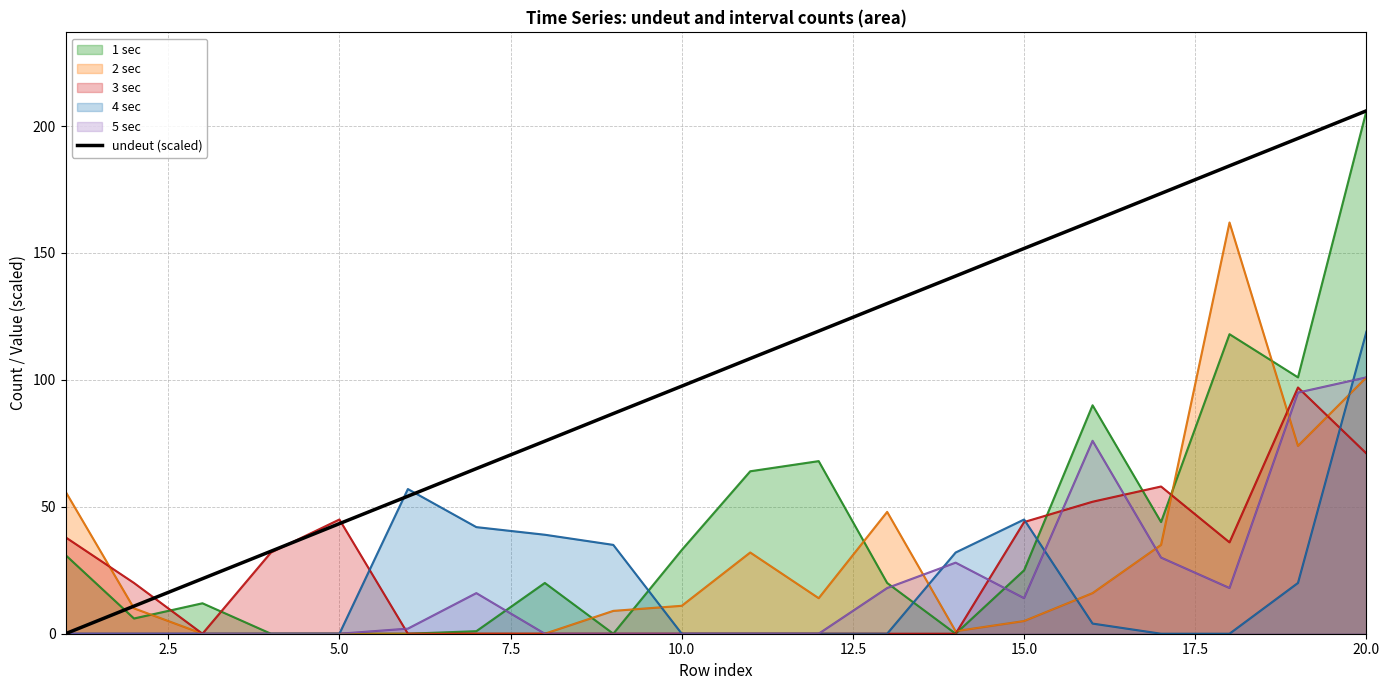

How many values exceed 108?

10